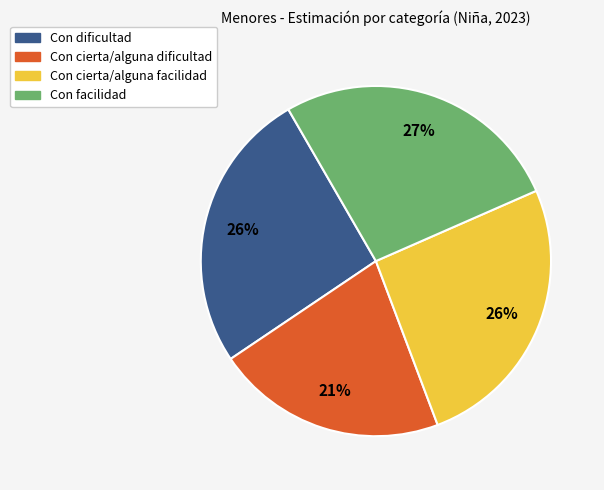

What percentage is the Con facilidad slice, to the nearest percent?

27%